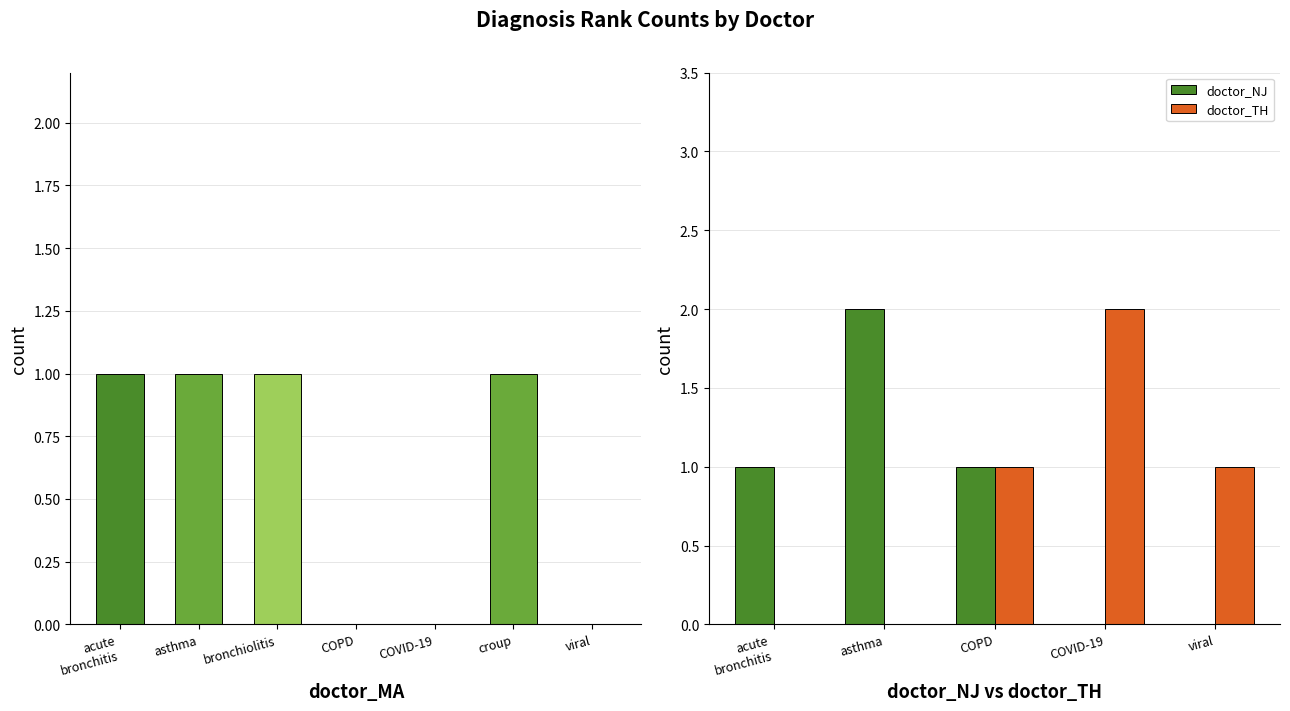

What is the sum of all doctor_TH values?

4